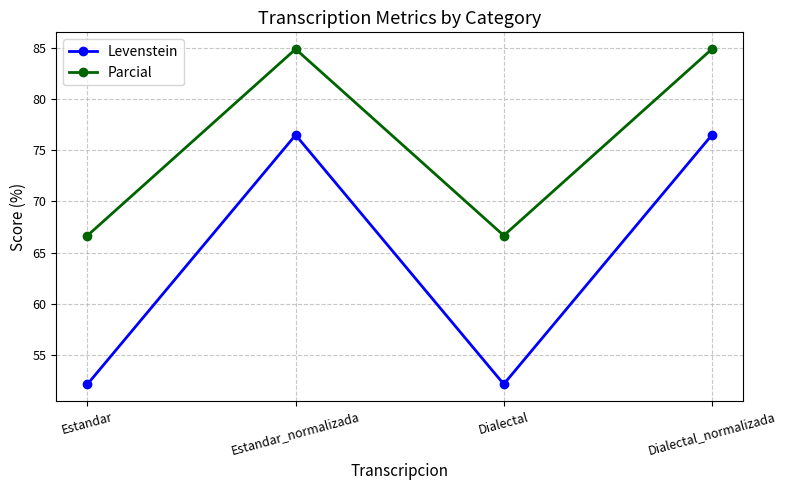

How many data points does each series have?

4